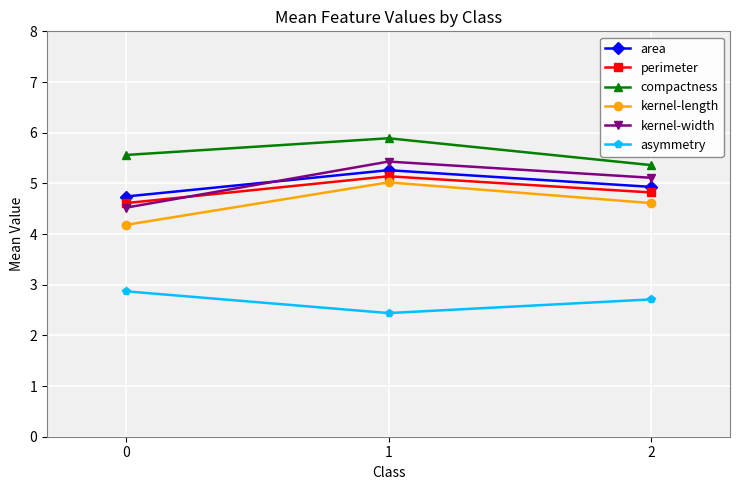

The compactness series shows 5.6 at 0. True or false?

True